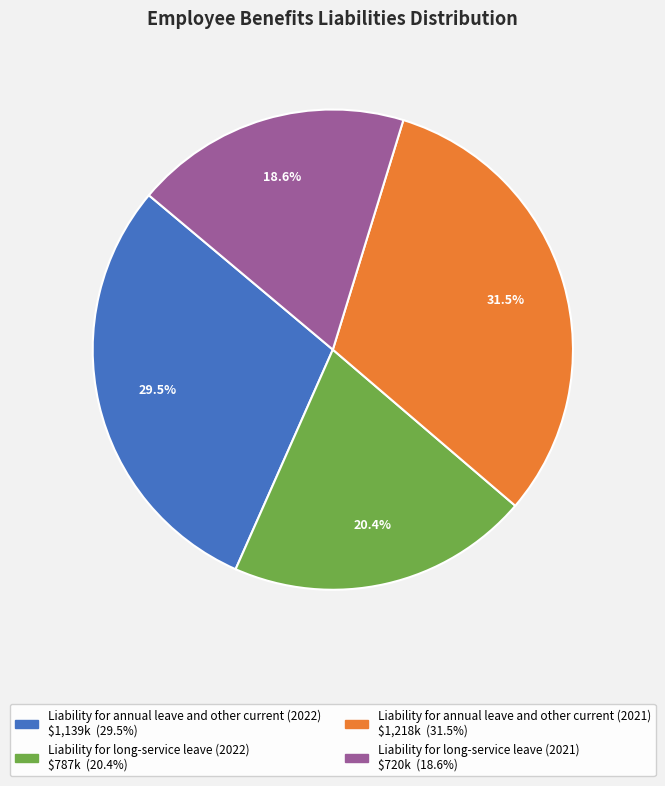

Which has a higher value, Liability for long-service leave (2021) or Liability for long-service leave (2022)?

Liability for long-service leave (2022)